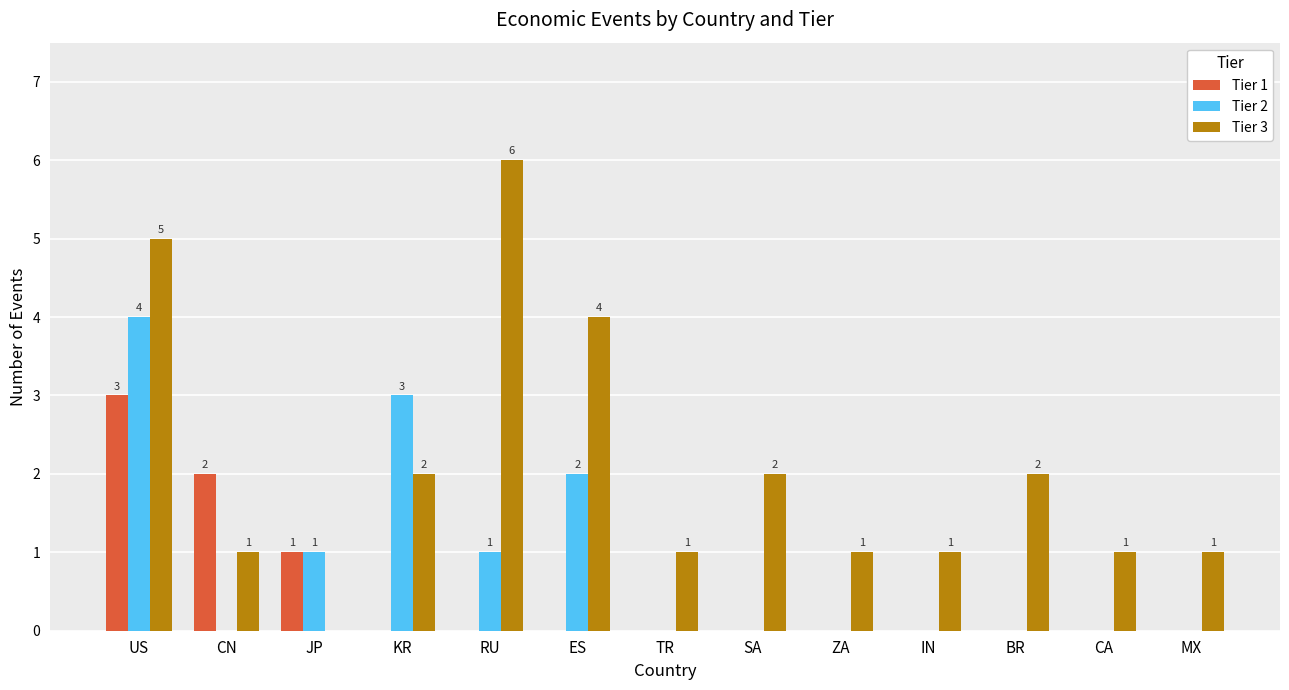

Where is Tier 2 nearest to the value 2?

ES